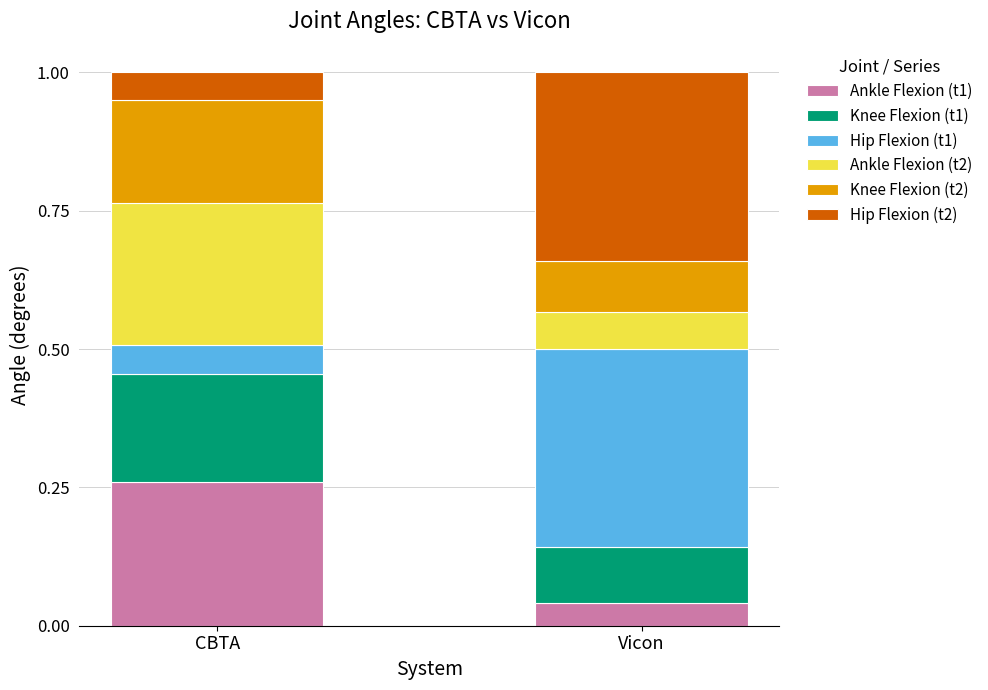

What is the total value across all series at Vicon?

1.0